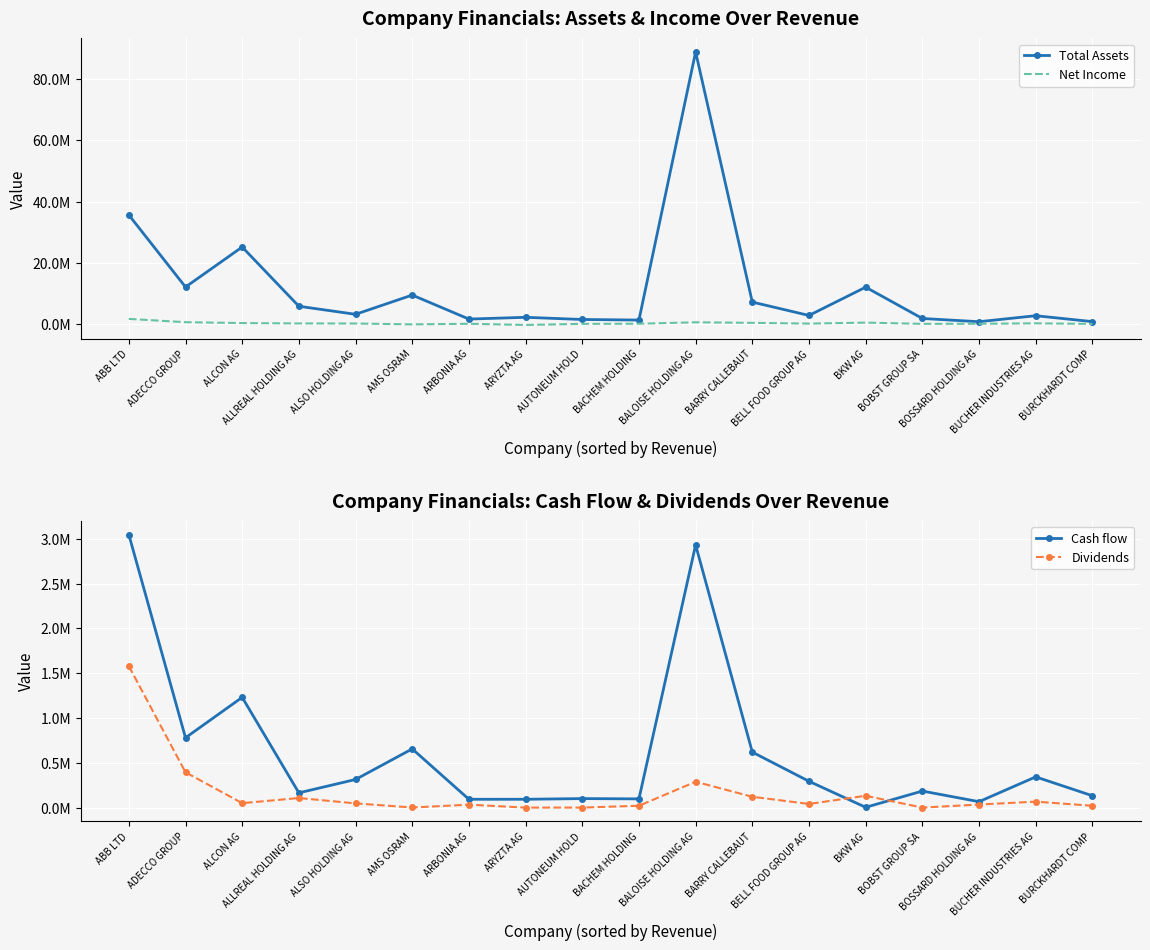

What position from the left is ABB LTD?

1